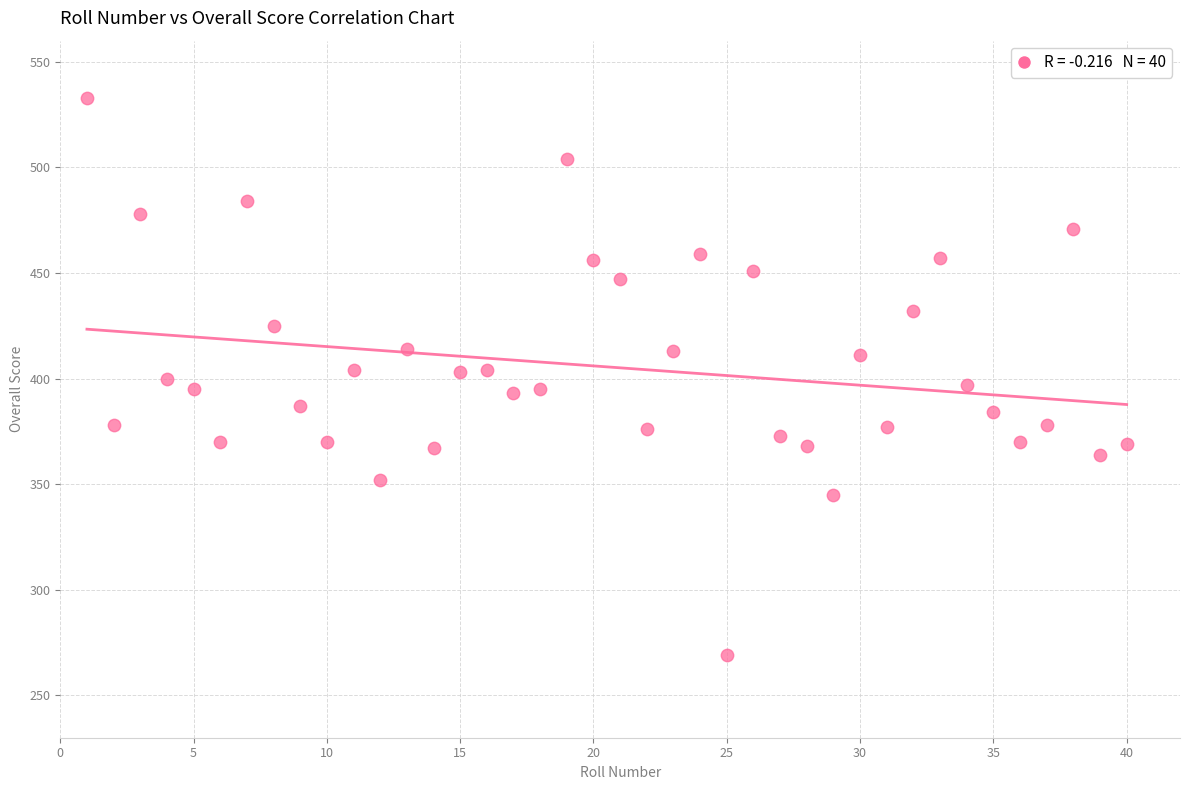

What is the range of Y values (max minus min)?

264